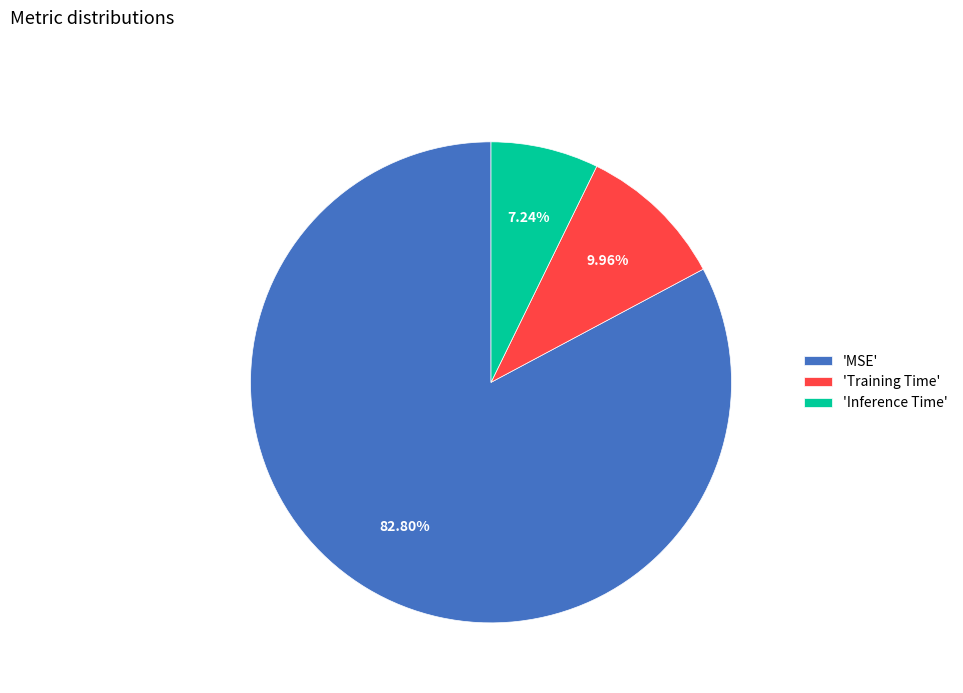

Which slice is the largest?

'MSE'